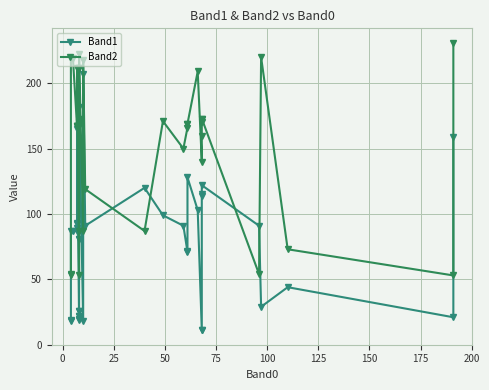

Is this an area chart (filled region under the line)?

No